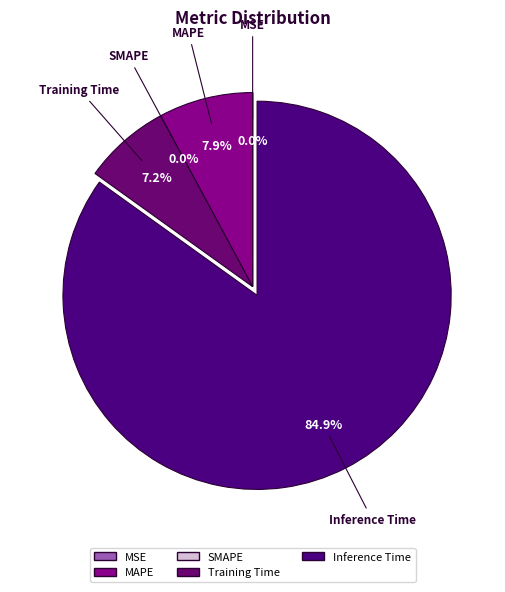

What percentage is the Training Time slice, to the nearest percent?

7%